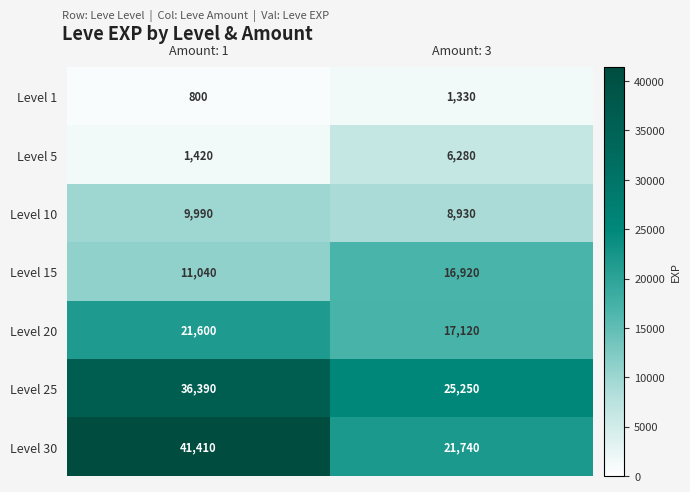

At which category is the sum across all series the highest?

Amount: 1